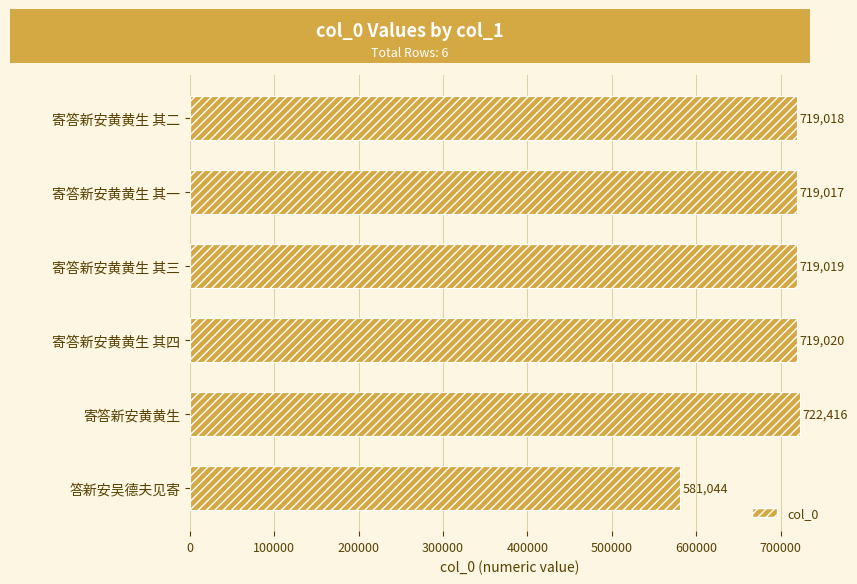

What is the average value?

696589